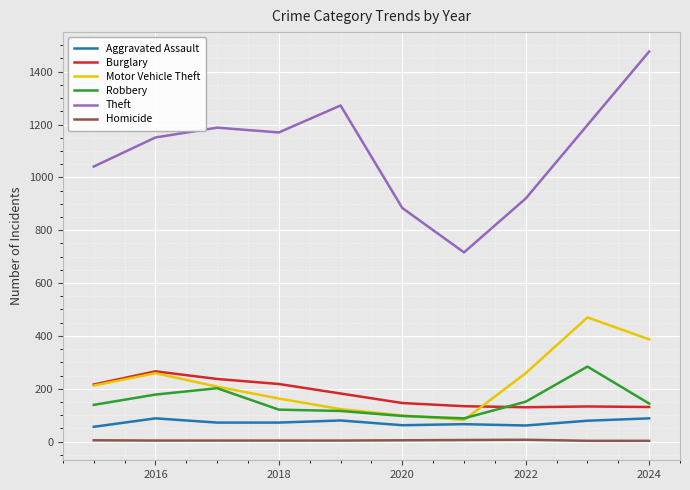

True or false: Homicide and Burglary intersect in this chart.

False